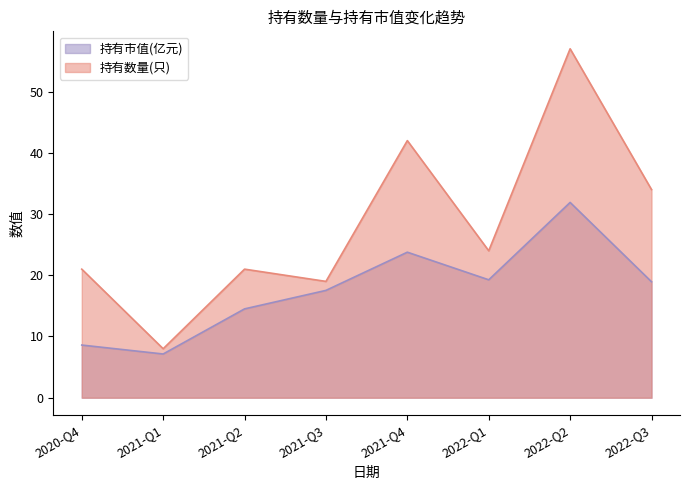

What is the sum of the 持有数量(只) values at 2021-Q3 and 2022-Q2?

76.0